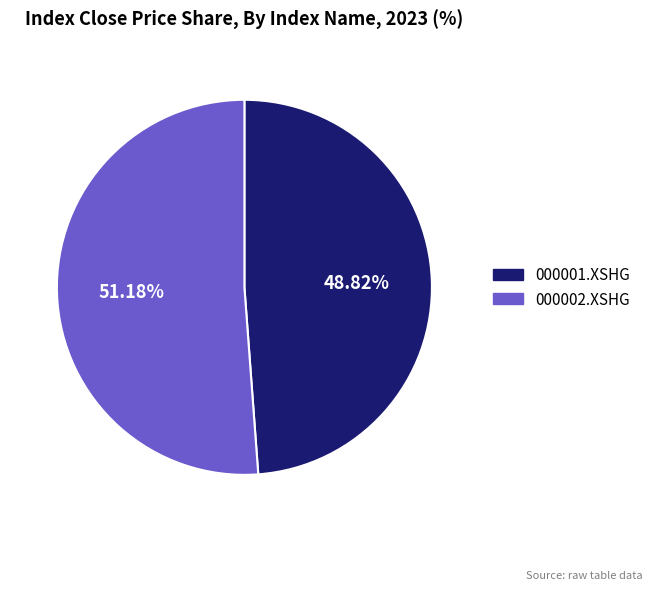

What is the largest slice in the pie chart?

000002.XSHG